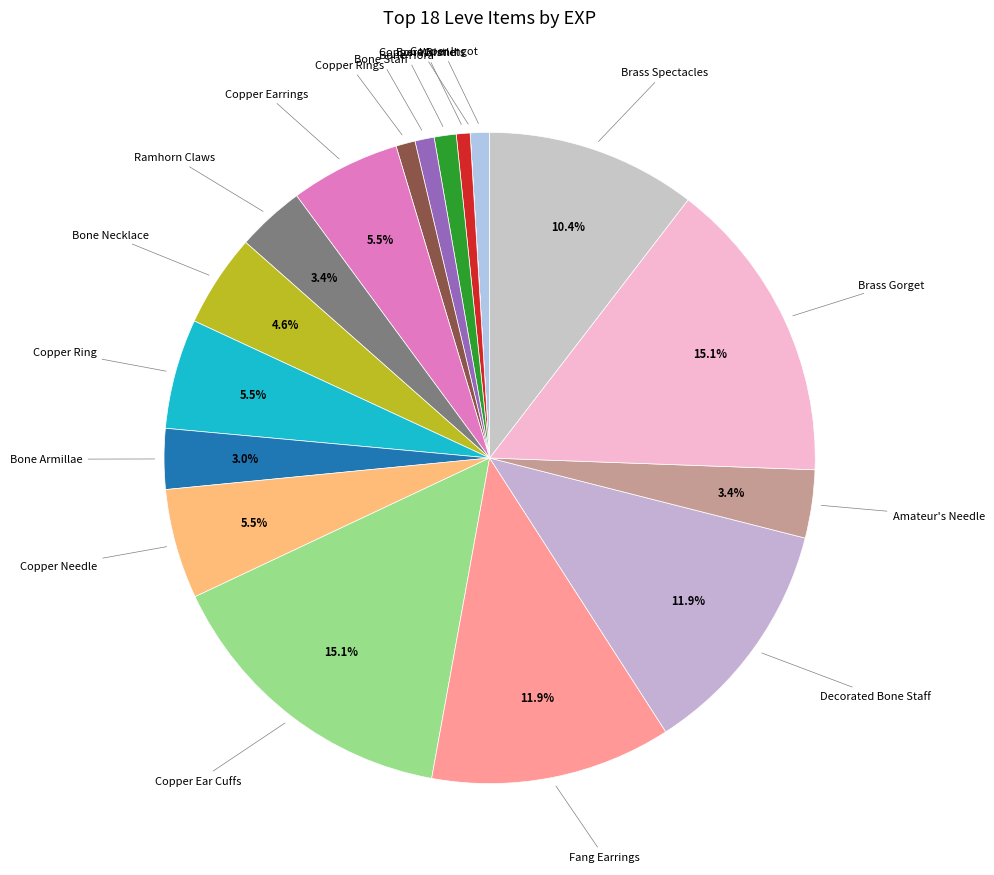

To the nearest percent, what is the combined percentage of Ramhorn Claws and Amateur's Needle?

7%